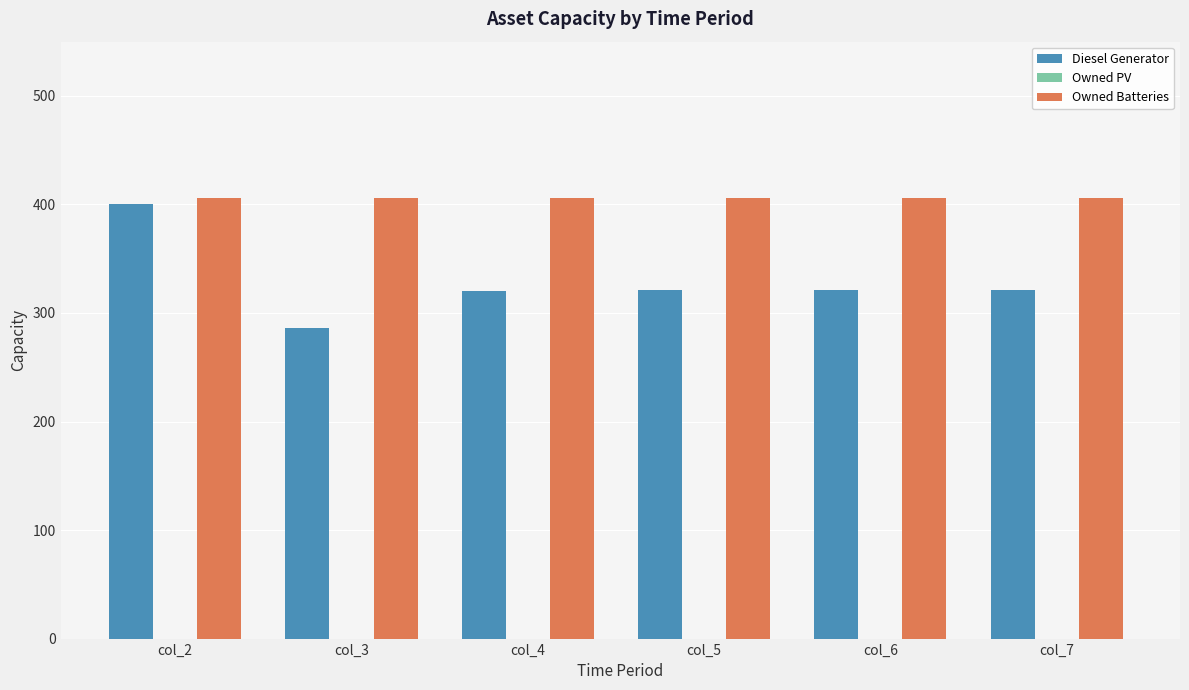

What is the difference between the Diesel Generator values at col_7 and col_4?

1